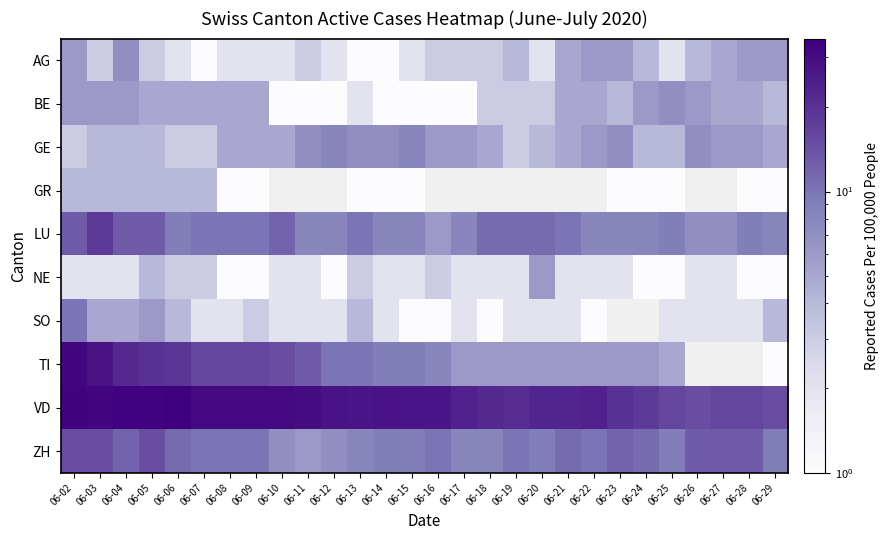

Which series changed the most between 06-06 and 06-11?

TI